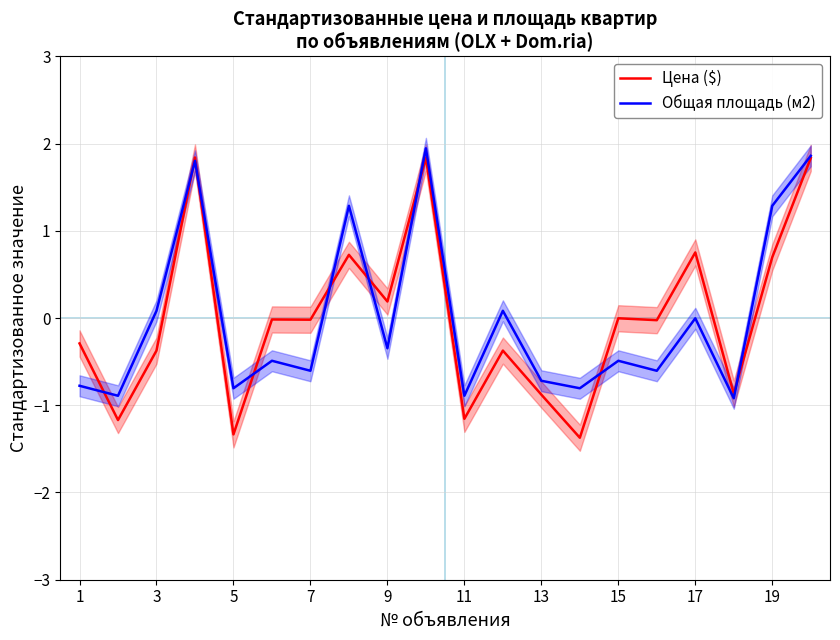

The value of Общая площадь (м2) at 19 is 0.8. True or false?

False